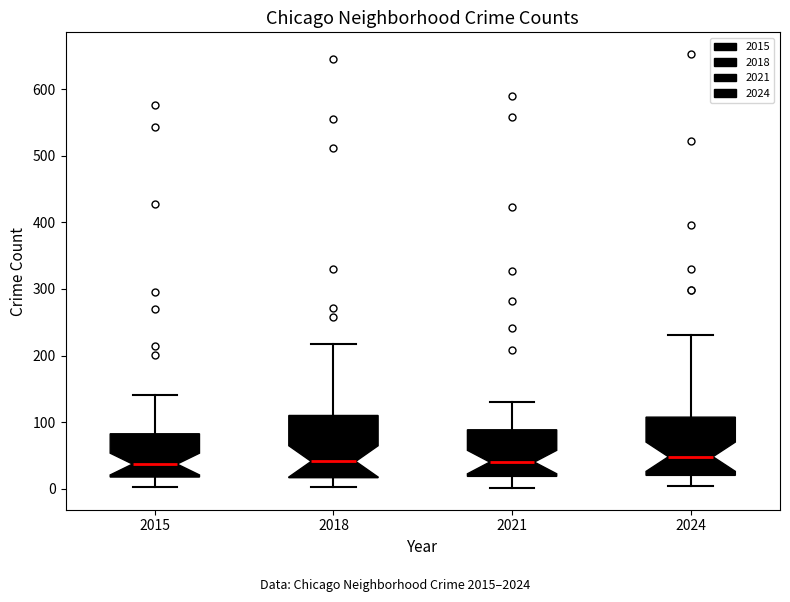

Where is the upper edge of the box at x = 2015 on the y-axis? The values are not printed on the chart, so give them approximately, as read against the axis.

80